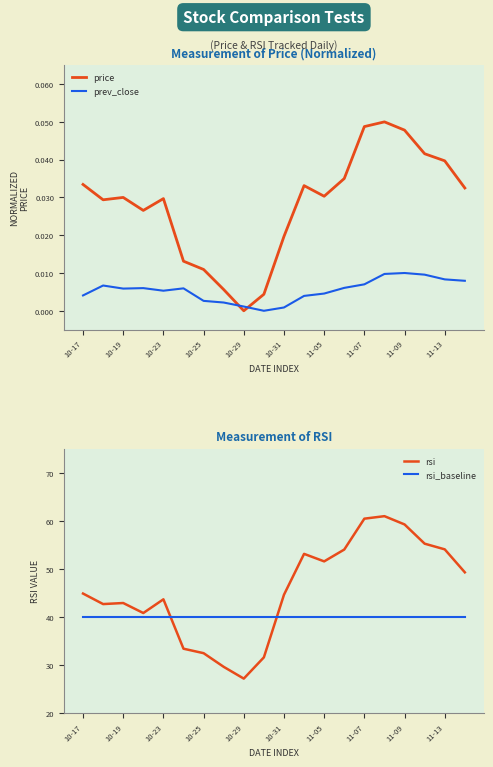

What is the average value of the rsi_baseline series?

40.0